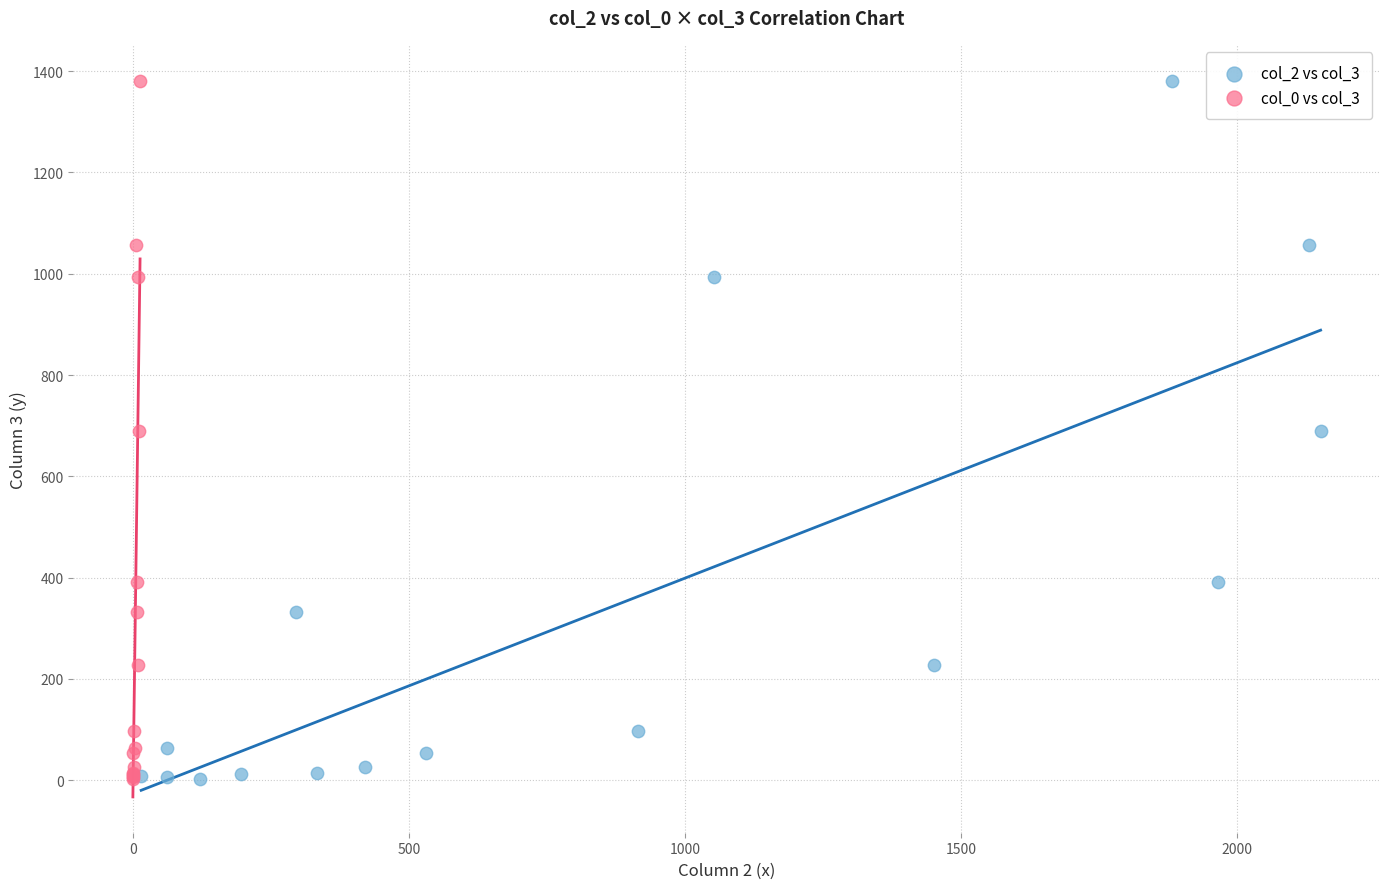

What are all the series names shown in the legend?

col_2 vs col_3, col_0 vs col_3